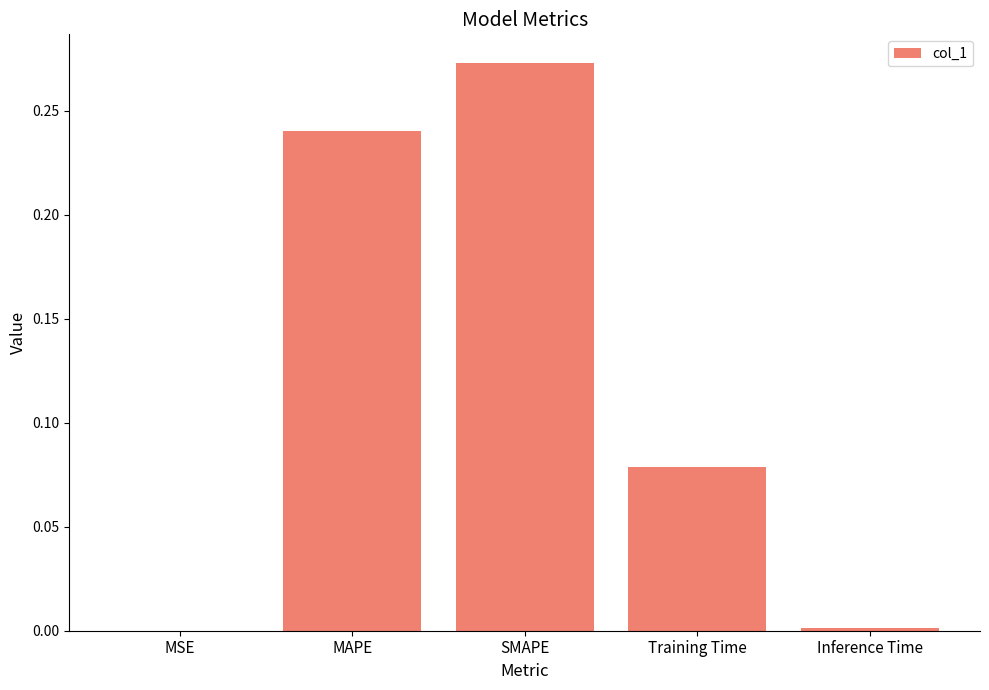

Is it true that the value at SMAPE is 0.5?

False